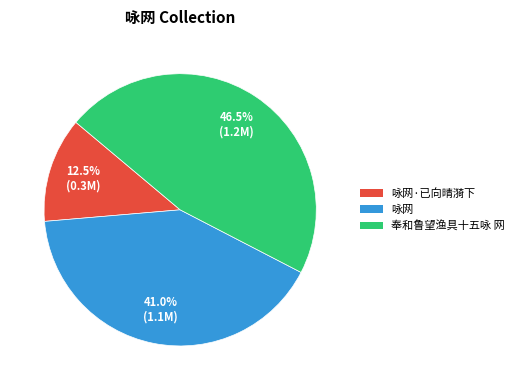

Which slice is the largest?

奉和鲁望渔具十五咏 网